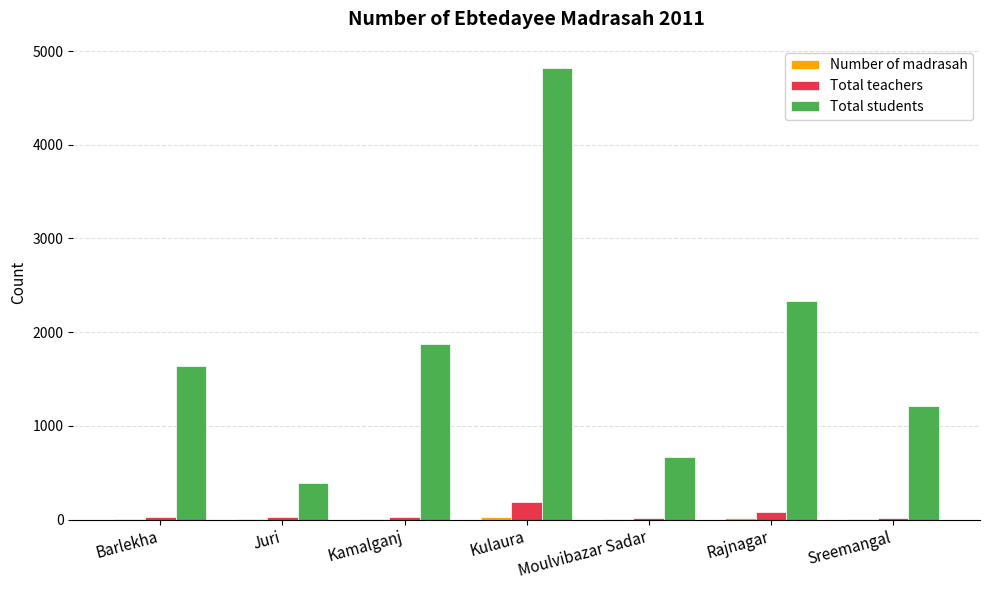

Which label corresponds to the largest value in the chart?

Kulaura